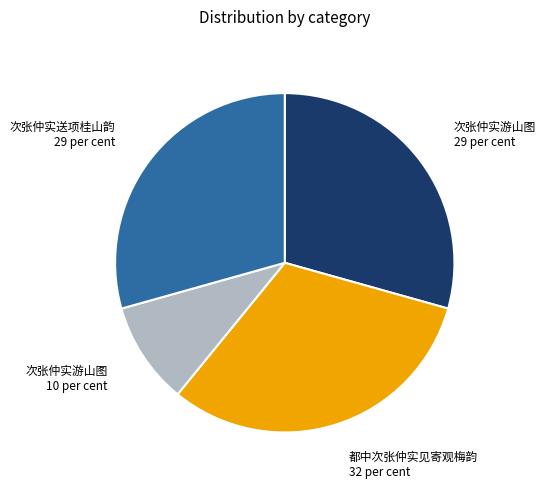

Is there a majority slice in this chart?

No